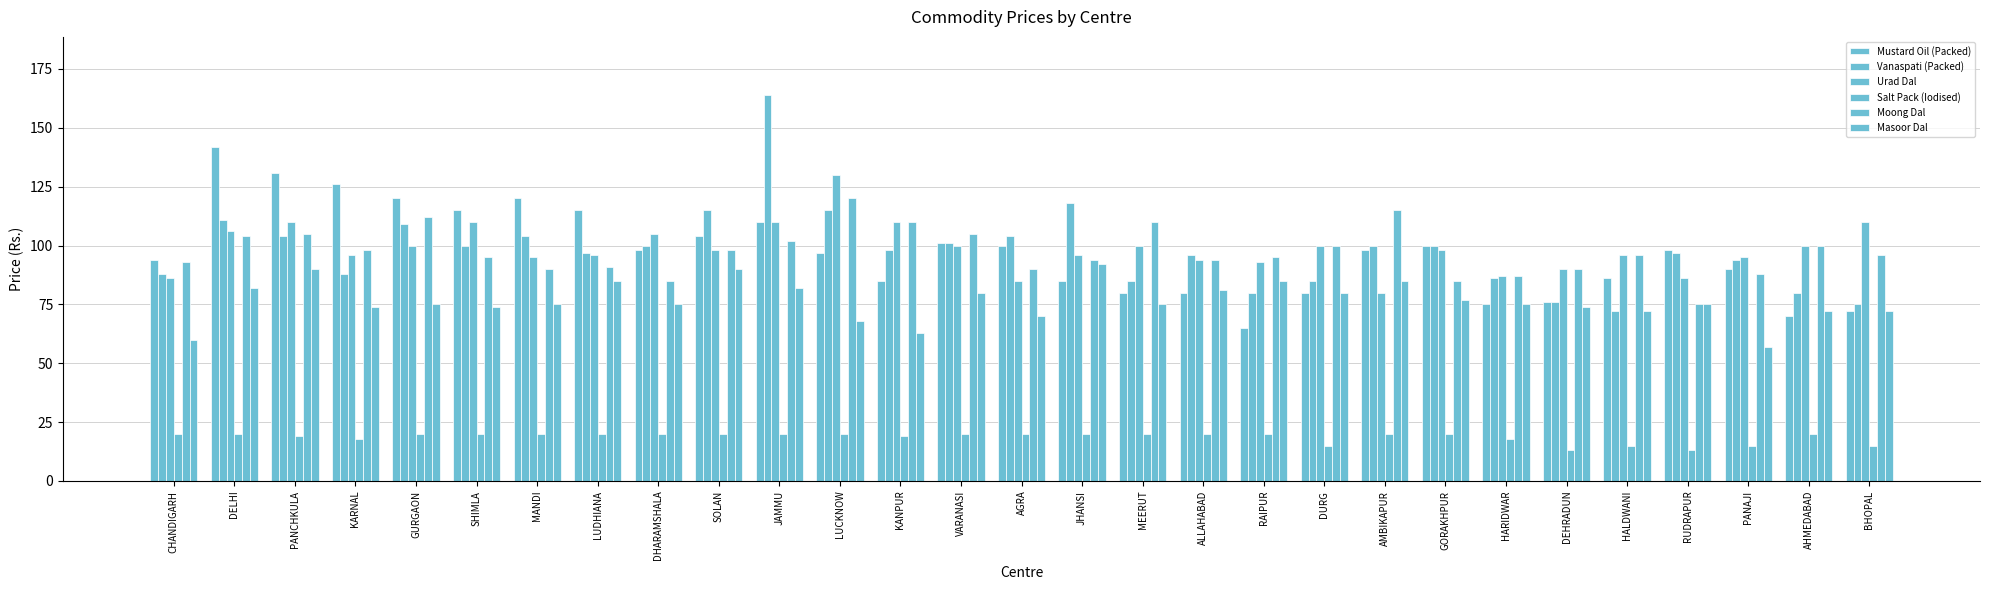

The value of Mustard Oil (Packed) at CHANDIGARH is 94. True or false?

True